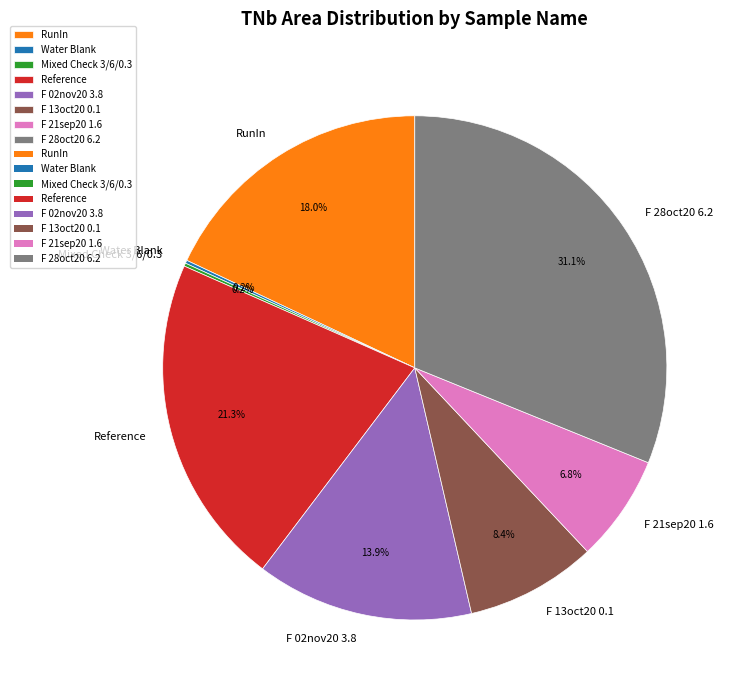

Does RunIn represent more than half of the total?

No